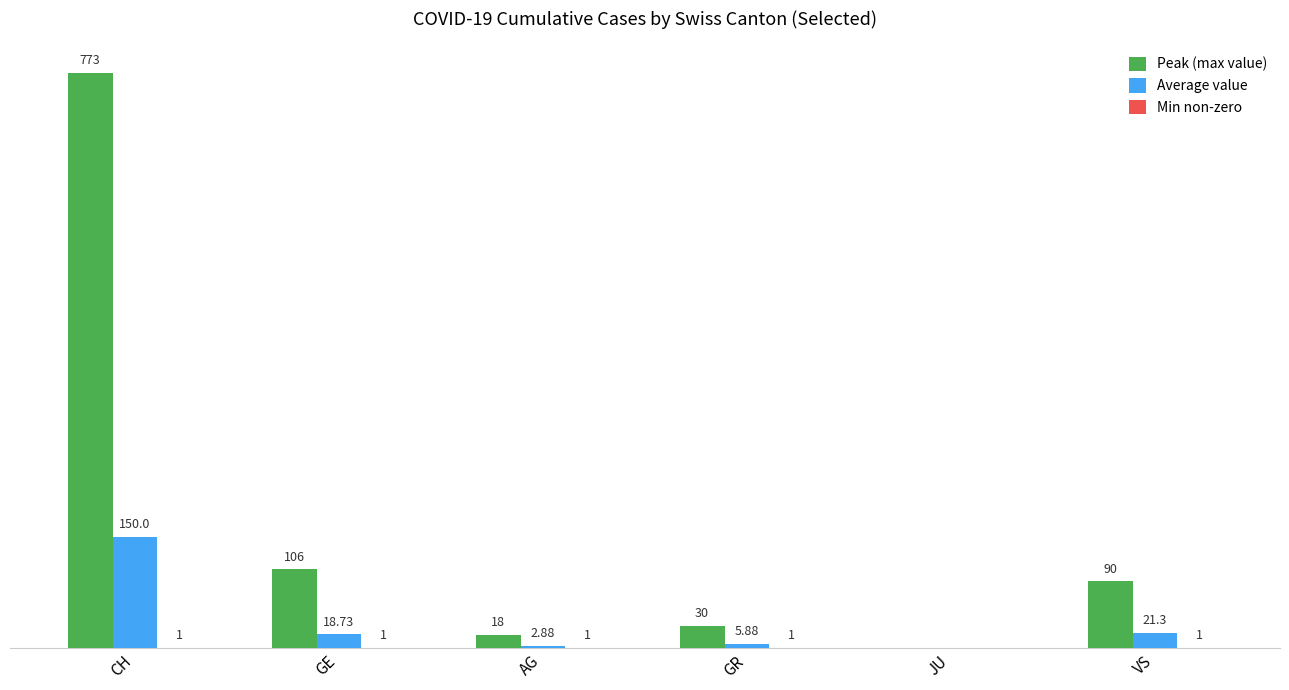

Which series changed the most between CH and GR?

Peak (max value)